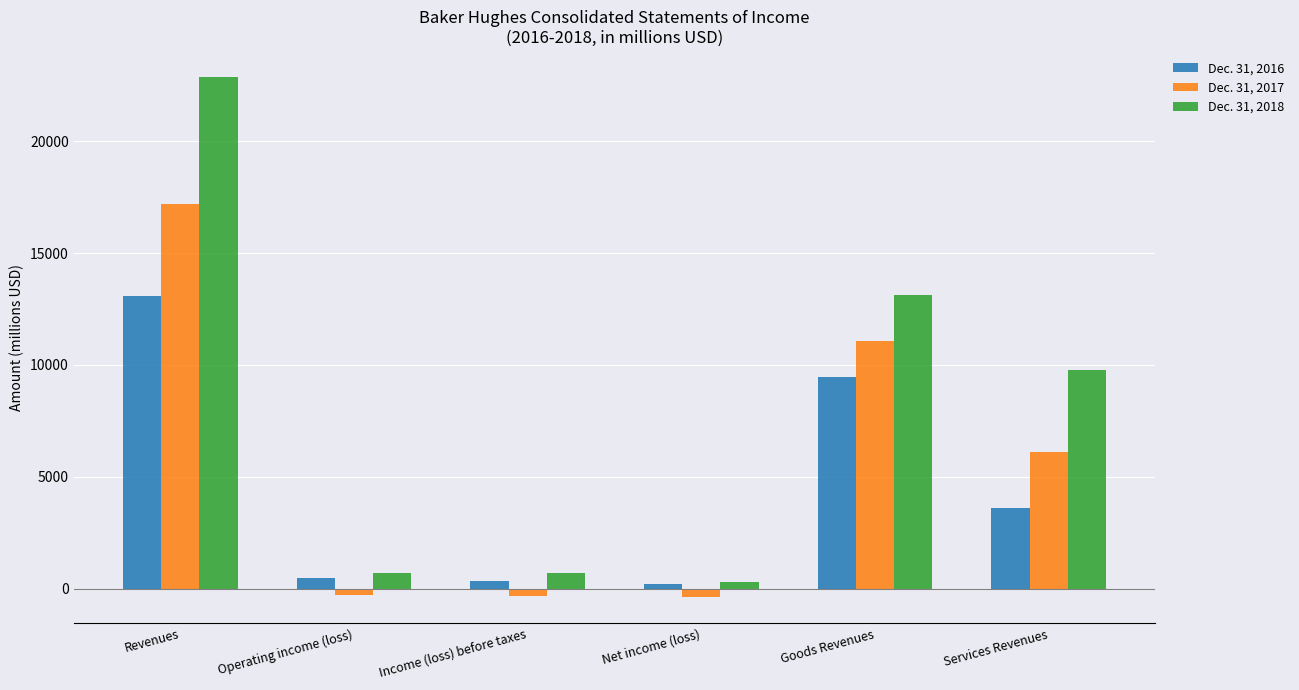

The Dec. 31, 2017 series shows 11062 at Goods Revenues. True or false?

True